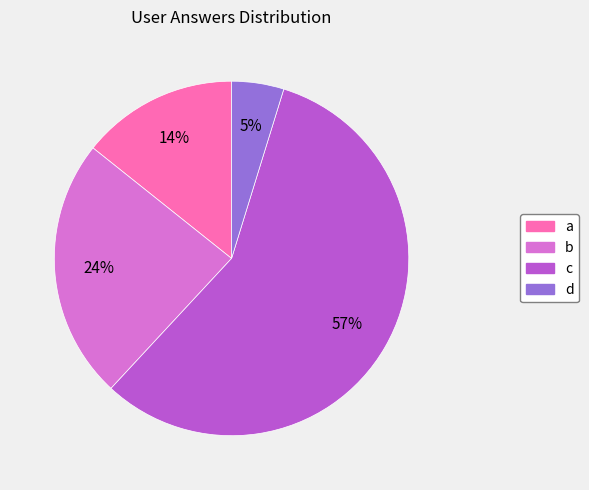

How many segments does this pie chart have?

4